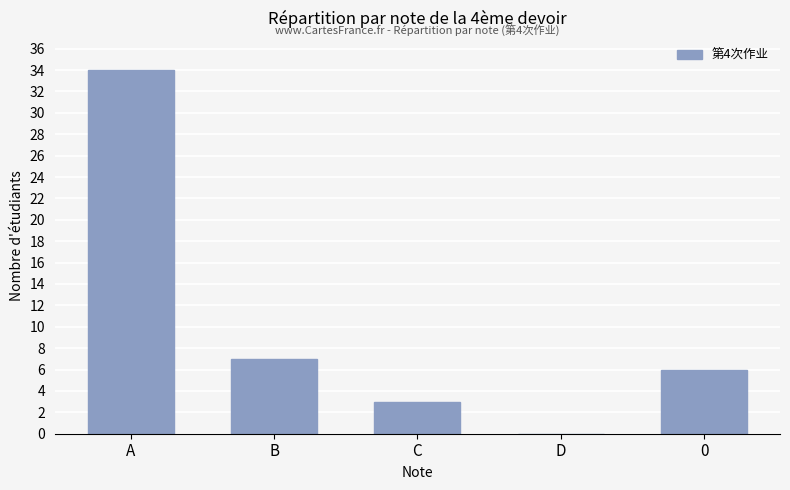

What is the change in value from A to C?

-31